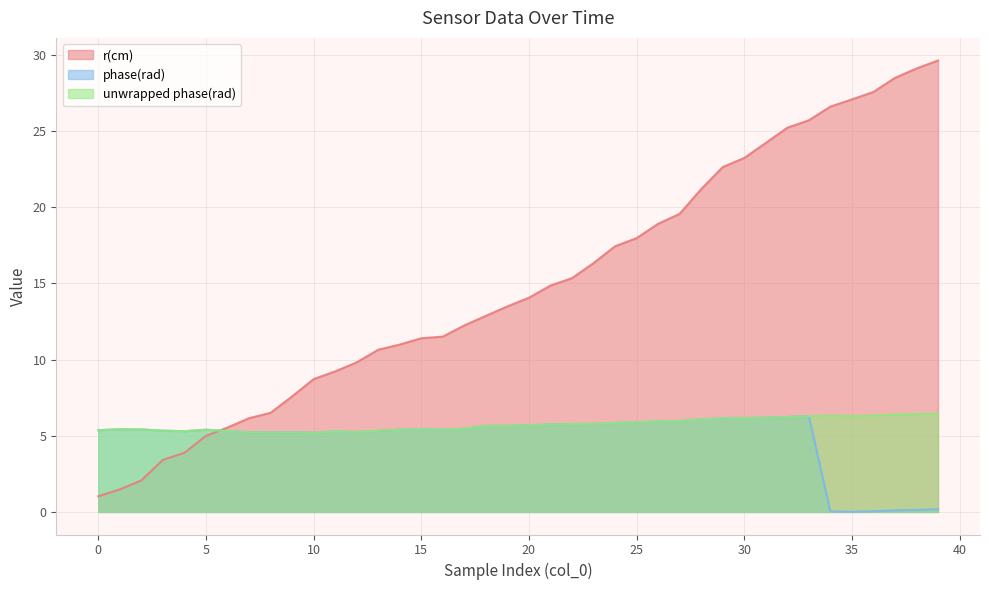

What is the difference between the second highest and second lowest values in the unwrapped phase(rad) series?

1.2